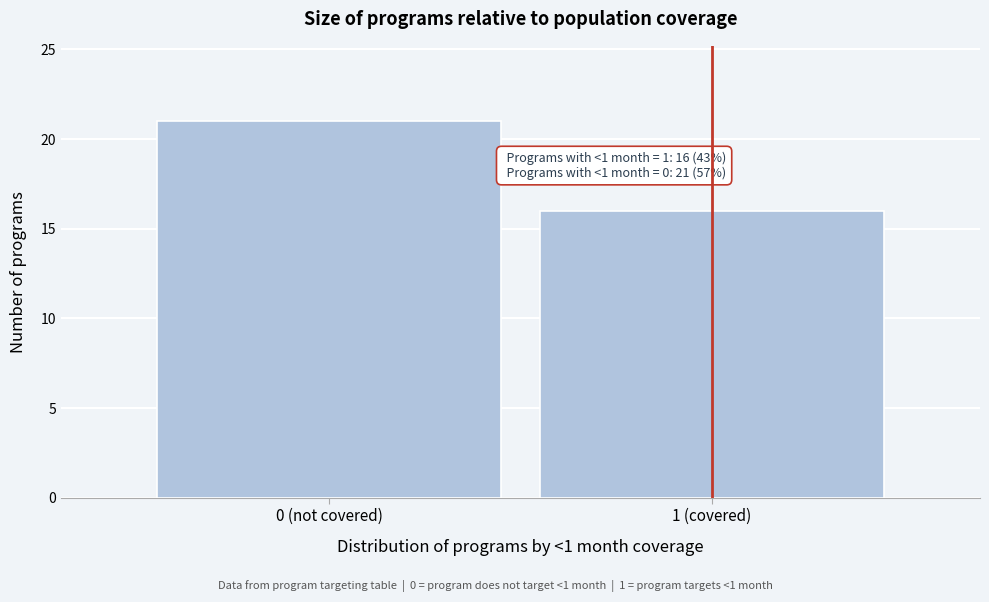

Reading left to right, extract all data points from this chart.

21	16